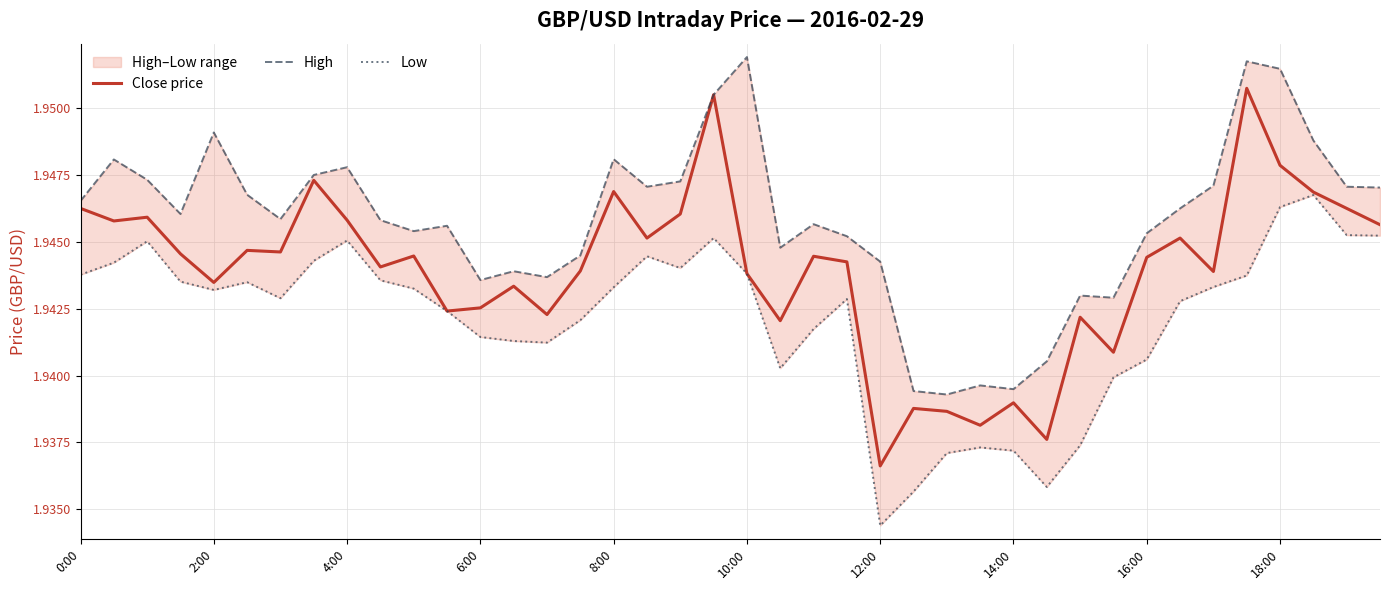

What is the approximate value of High at 34?

1.9